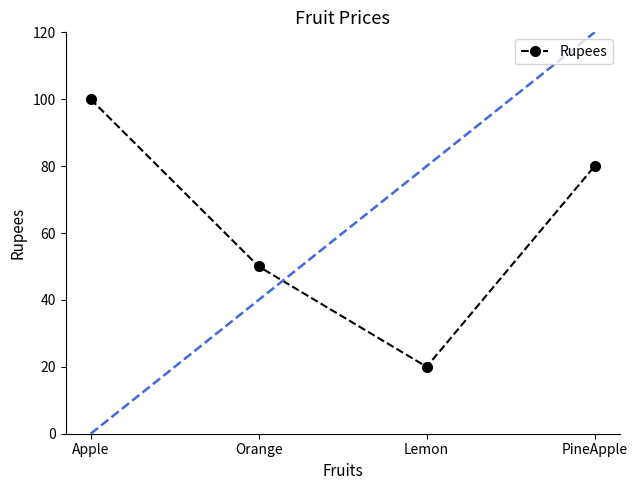

Rank the categories by value from highest to lowest.

Apple, PineApple, Orange, Lemon